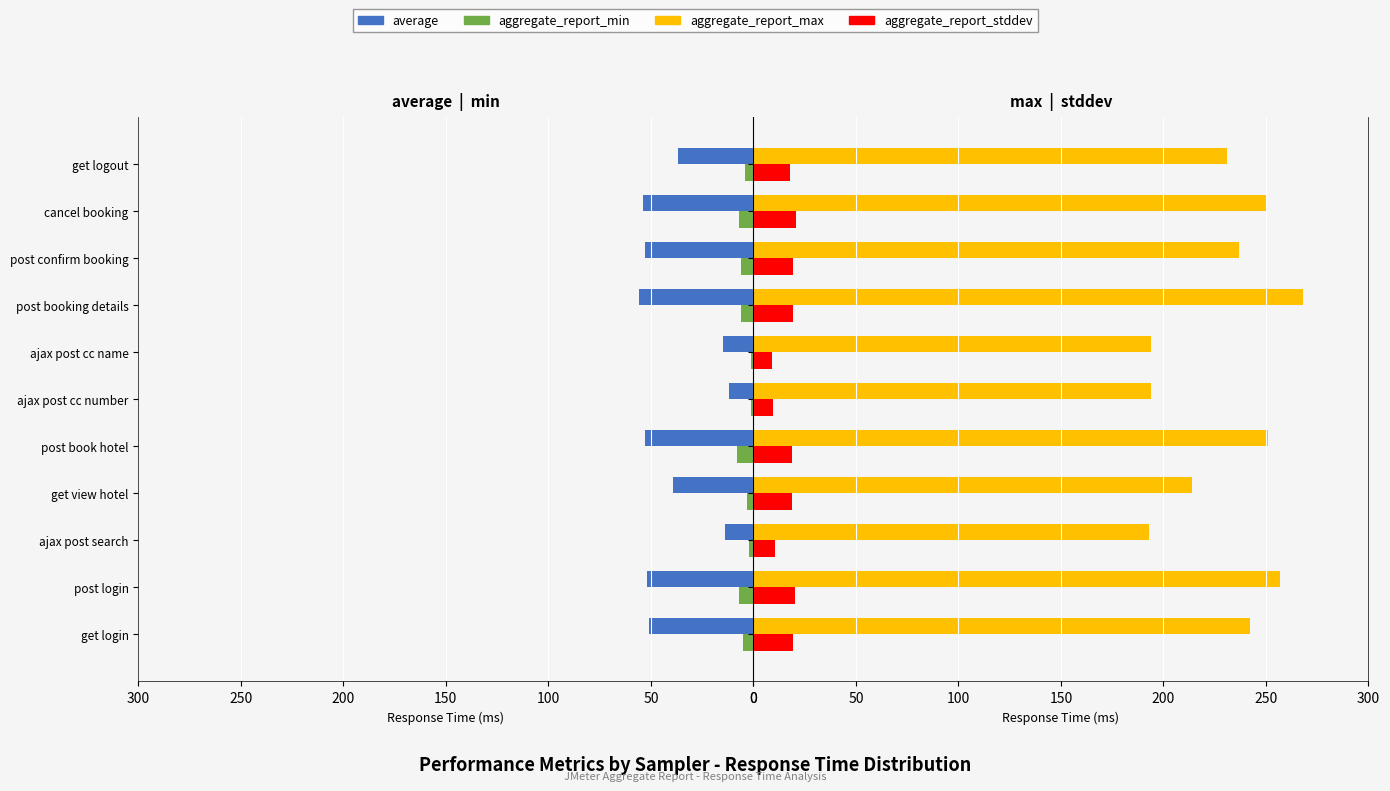

Read the aggregate_report_stddev value at post book hotel.

18.9